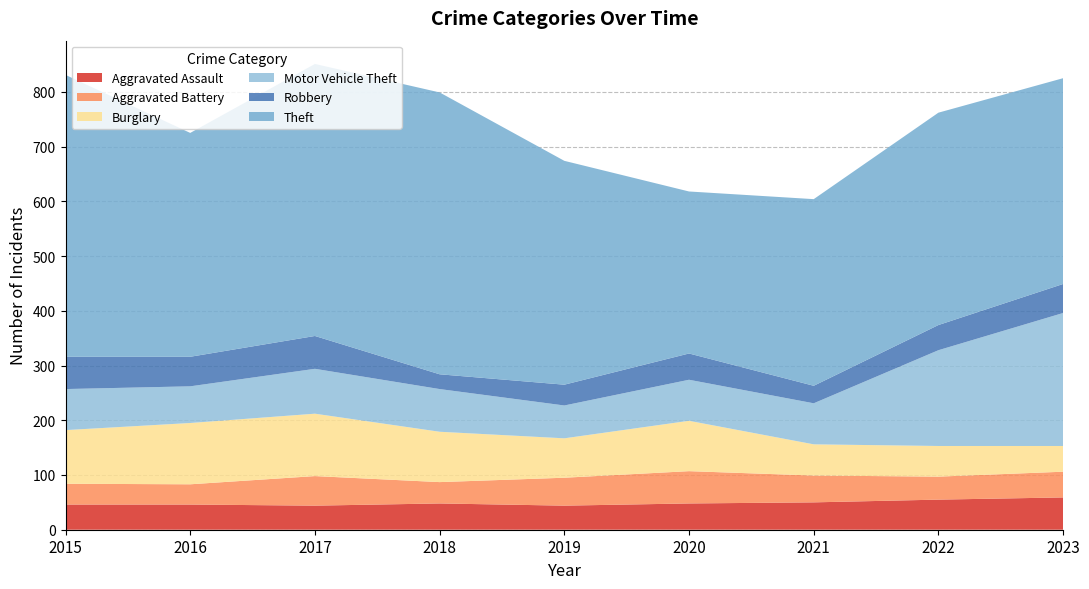

Reading right to left, transcribe all the data shown in this chart.

Aggravated Assault: 59	55	50	48	44	48	44	46	46
Aggravated Battery: 47	42	49	59	51	39	54	37	38
Burglary: 47	56	57	92	72	92	114	112	98
Motor Vehicle Theft: 243	175	75	75	60	78	82	67	75
Robbery: 53	46	32	48	38	27	60	54	59
Theft: 376	388	341	296	409	515	497	409	515